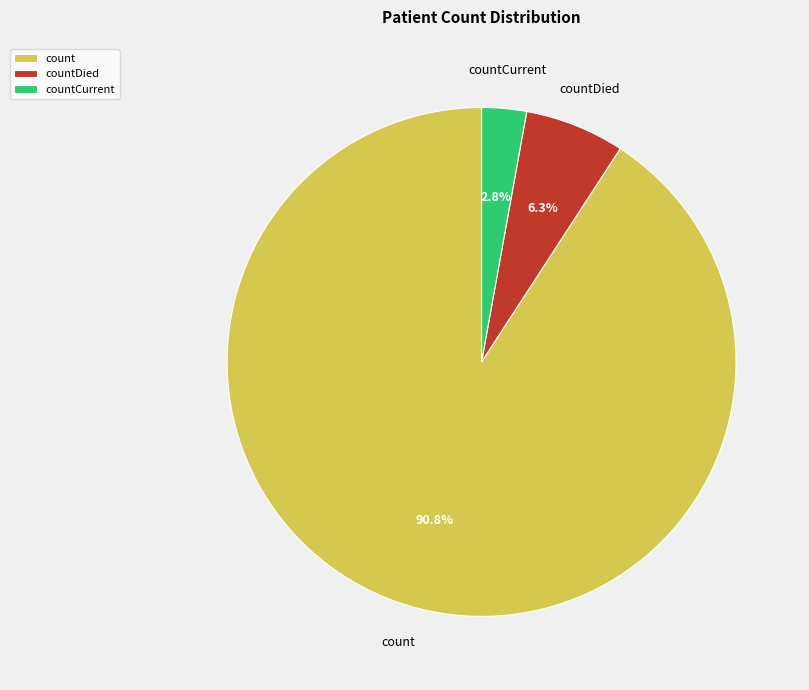

Which category has the smallest portion of the pie?

countCurrent